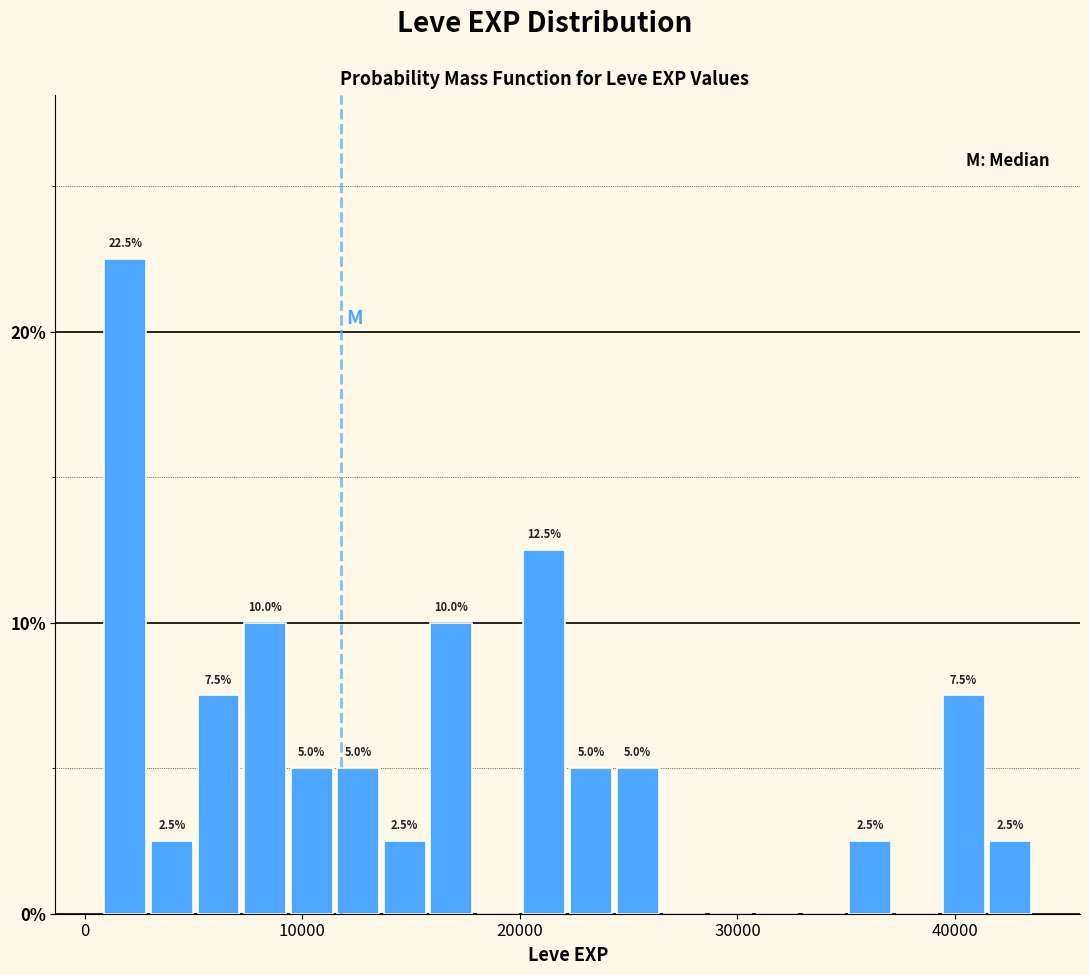

Read against the x-axis, roughly where is the centre of the tallest bar?

2000